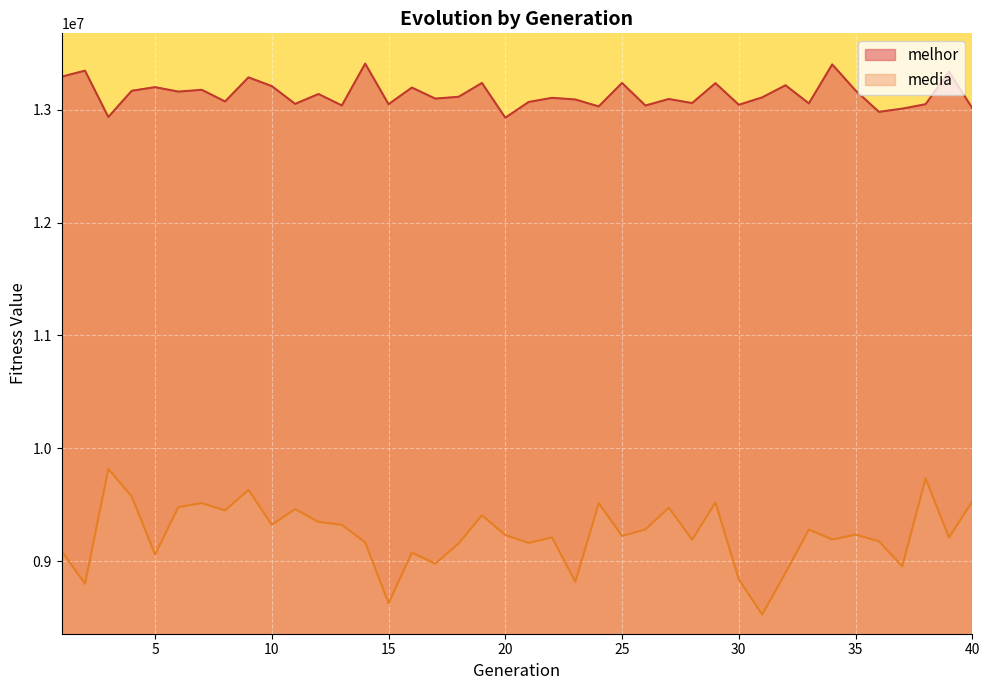

Which label corresponds to the smallest value in the chart?

31